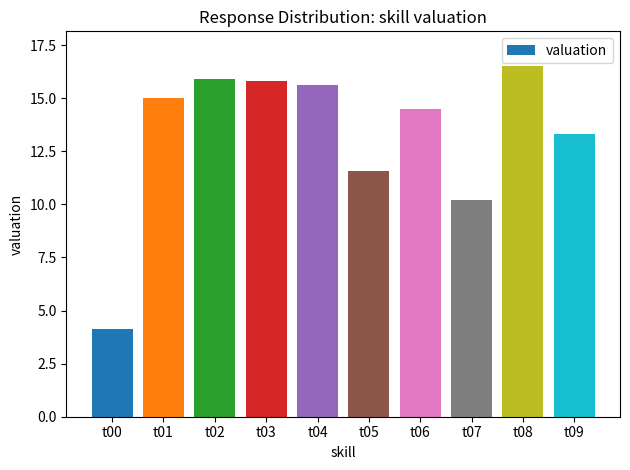

At which label is the value closest to 10?

t07